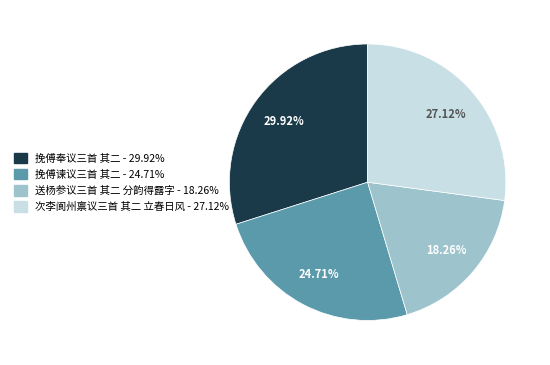

Is there any slice that represents more than half of the pie?

No